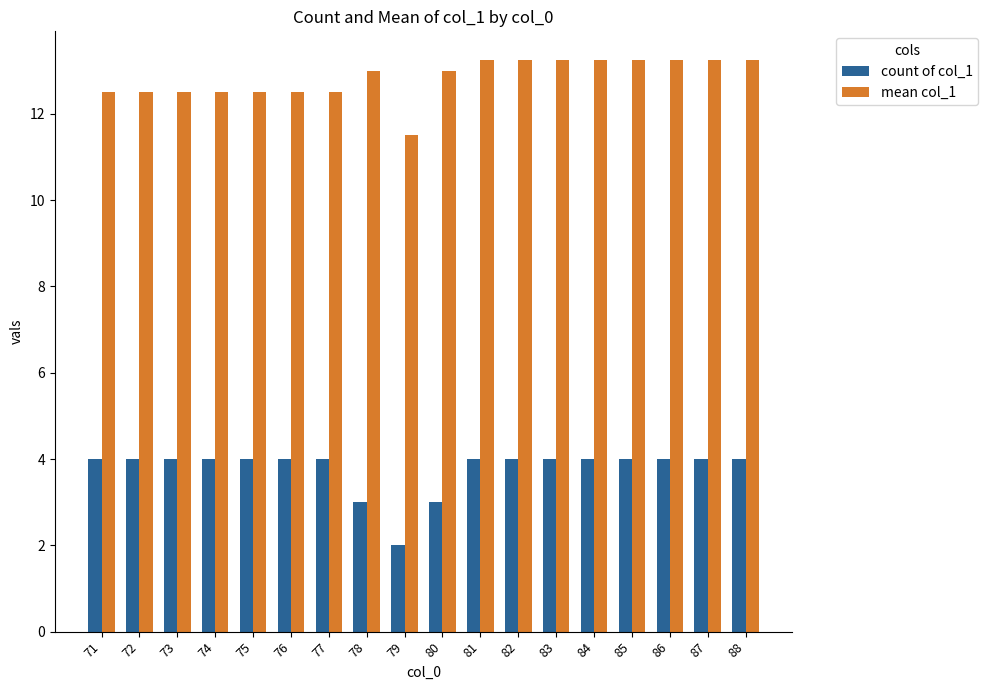

What is the smallest value displayed?

2.0